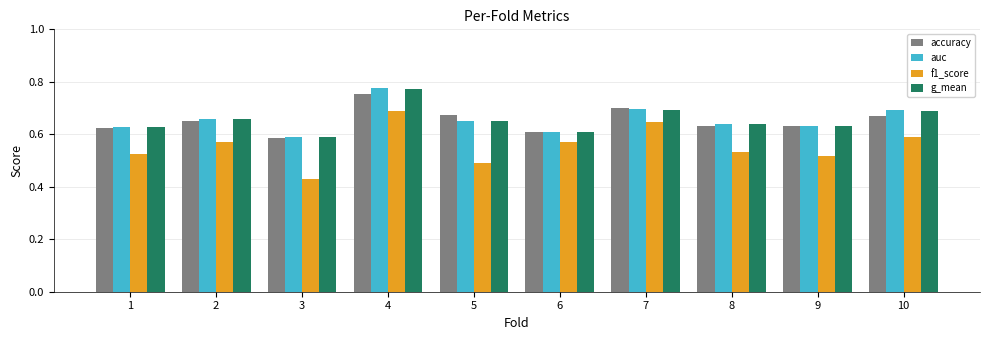

What is the difference between the second highest and second lowest values in the f1_score series?

0.2